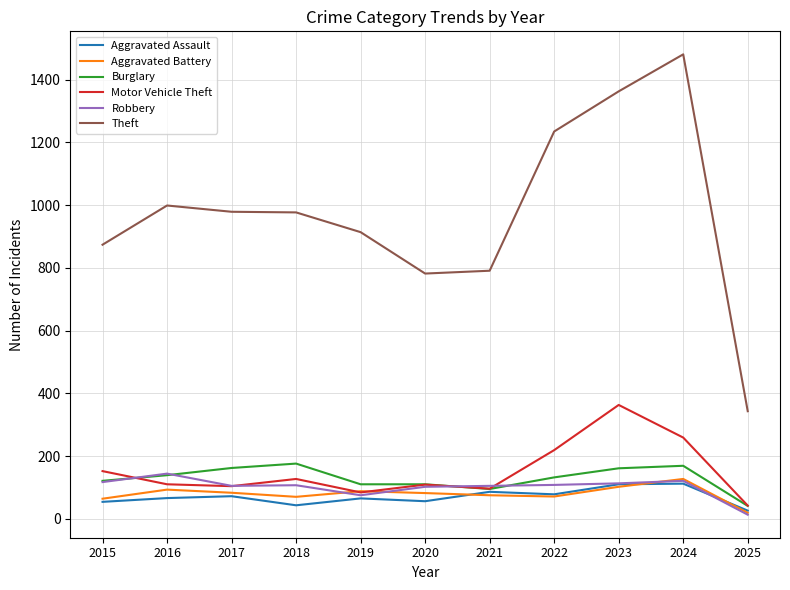

True or false: Motor Vehicle Theft and Theft intersect in this chart.

False